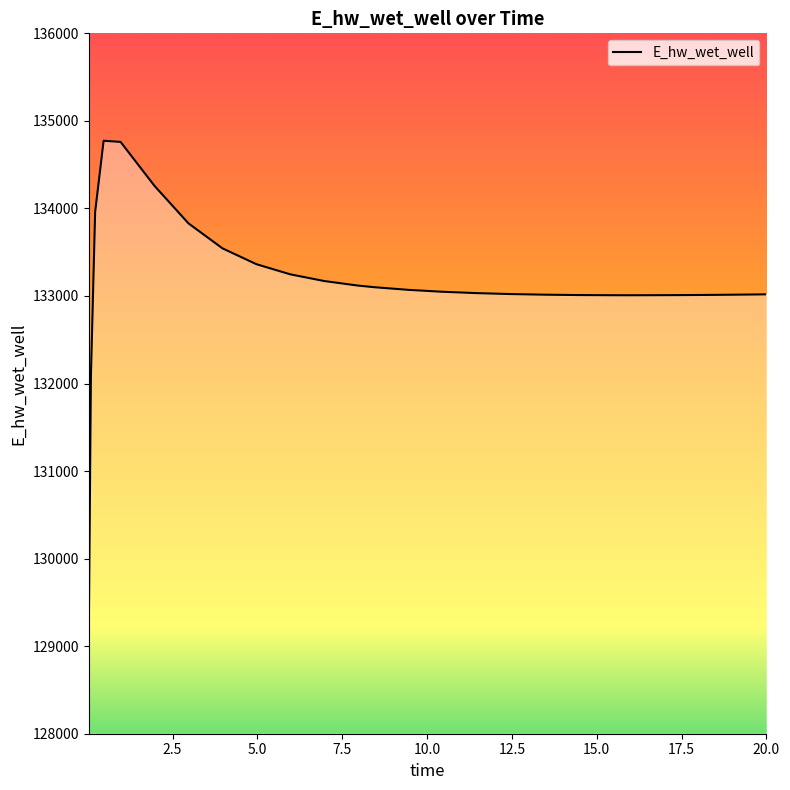

What is the difference between the maximum and minimum values?

5648.6